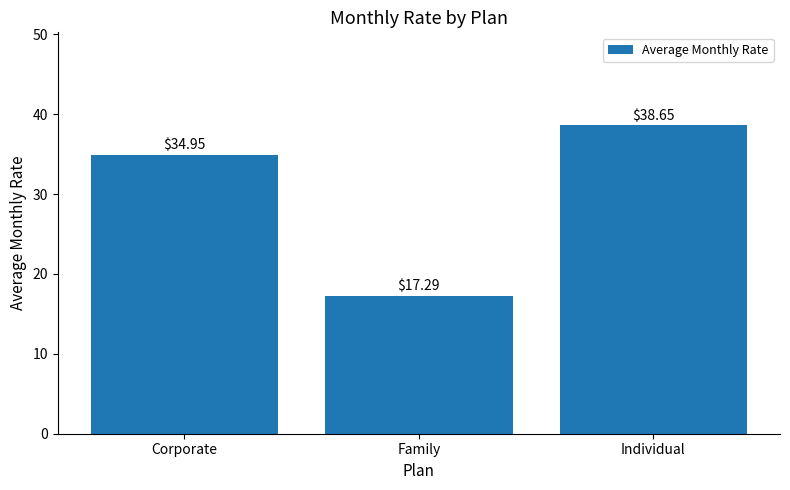

List the labels in order of value, smallest first.

Family, Corporate, Individual